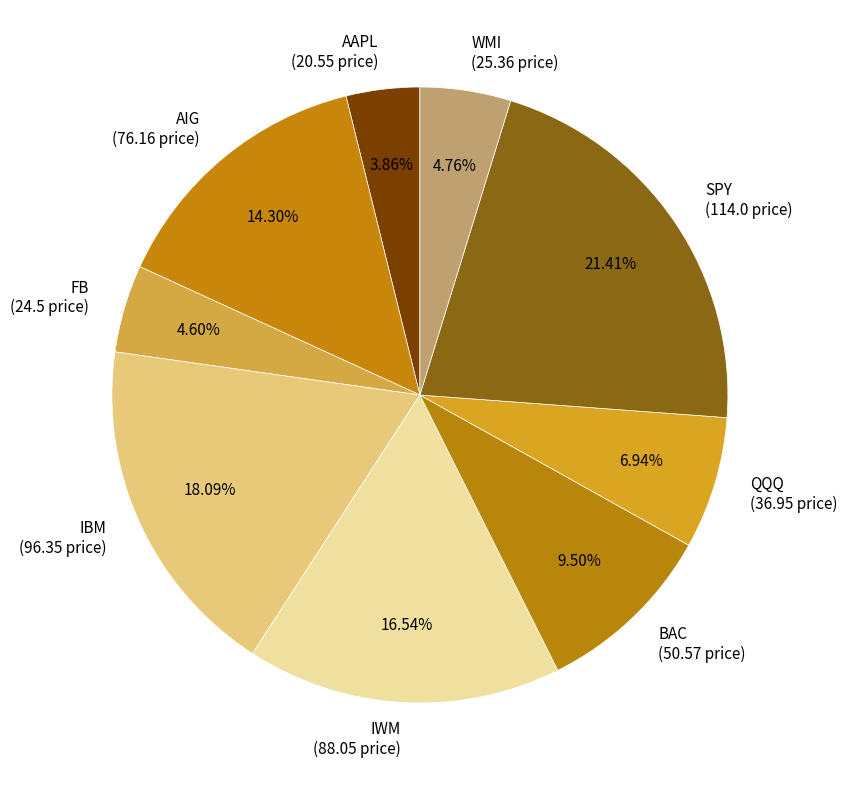

Combined, do WMI and AAPL account for over 50%?

No